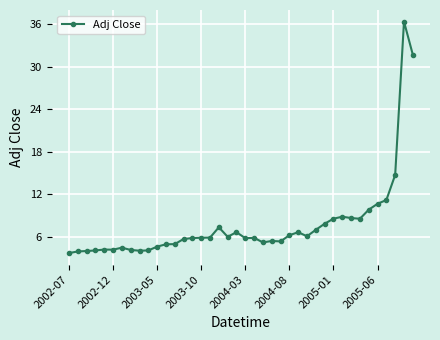

Does the chart display data point markers on the line(s)?

Yes